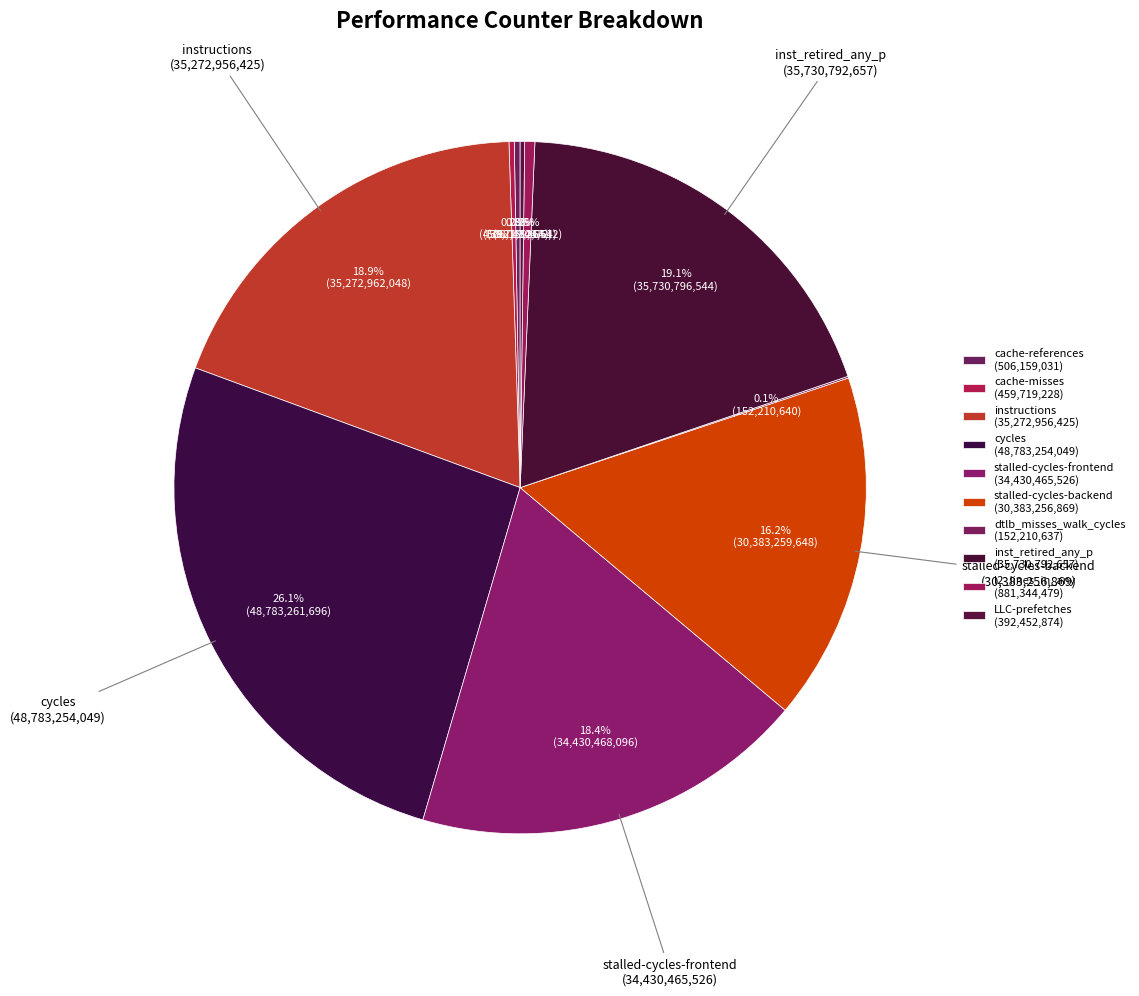

Rank the categories by value from lowest to highest.

dtlb_misses_walk_cycles, LLC-prefetches, cache-misses, cache-references, l2_lines_in_any, stalled-cycles-backend, stalled-cycles-frontend, instructions, inst_retired_any_p, cycles